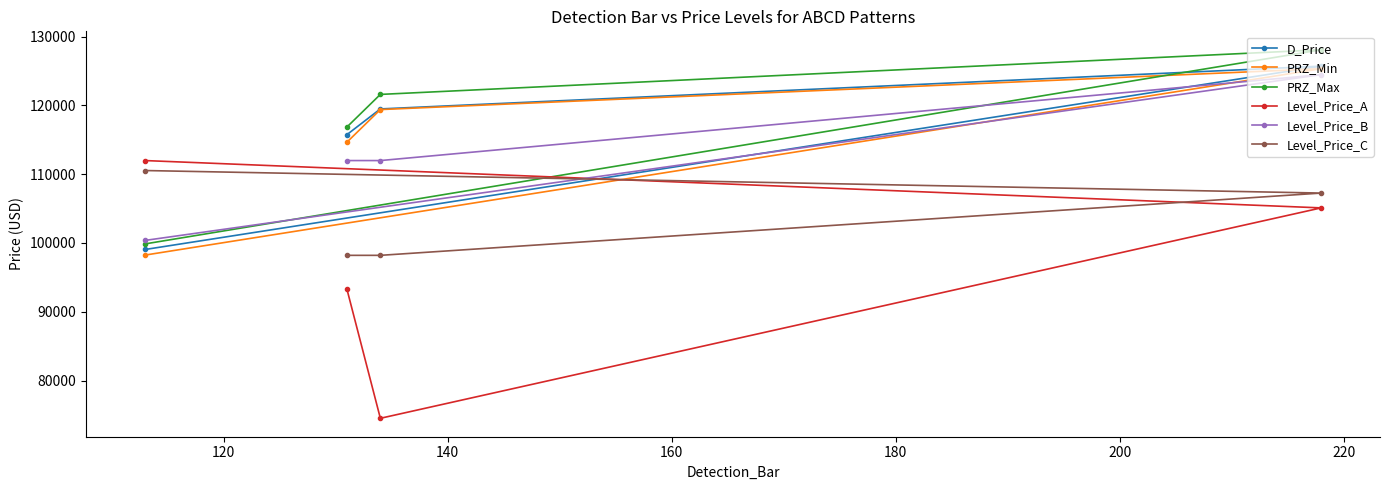

What is the maximum value shown in the chart?

128090.0